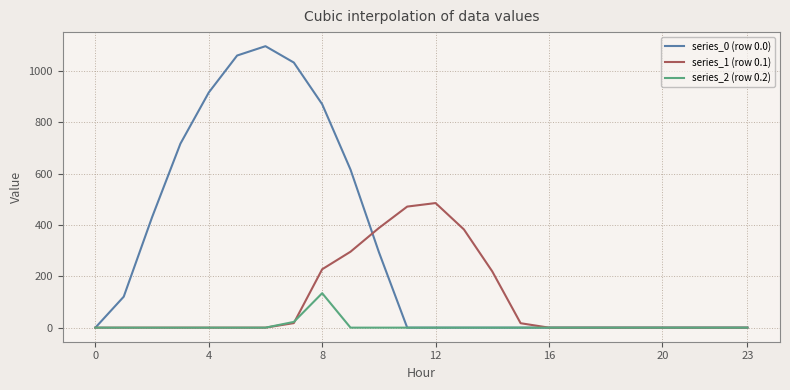

What is the sum of all series_0 (row 0.0) values?

7154.8